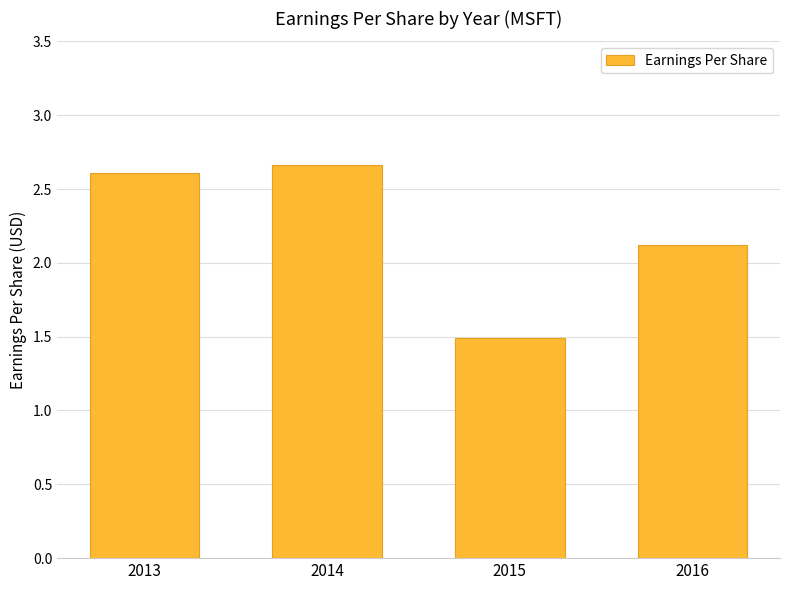

What is the difference between the maximum and minimum values?

1.2